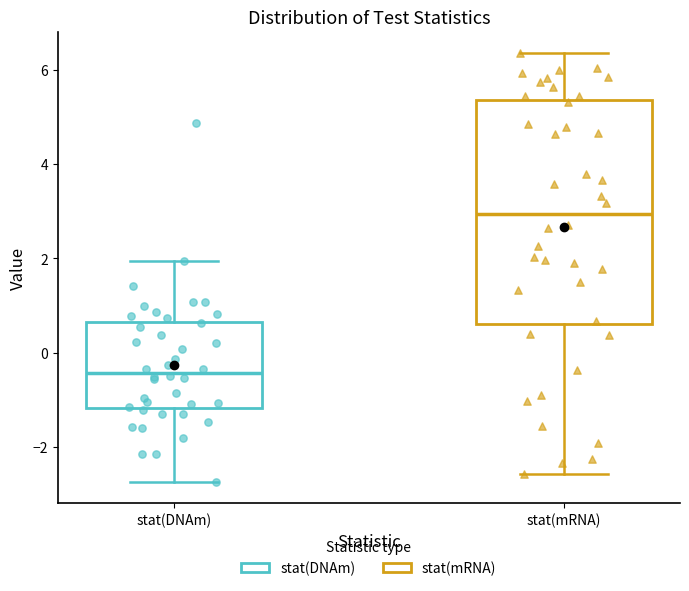

Reading left to right, read every box against the y-axis: the position of its median line, the range the box covers, and the ends of its whiskers. The values are not printed on the chart, so give them approximately, as read against the axis.

stat(DNAm): median -0.4, box -1.2 to 0.6, whiskers -2.8 to 2.0
stat(mRNA): median 3.0, box 0.6 to 5.4, whiskers -2.6 to 6.4